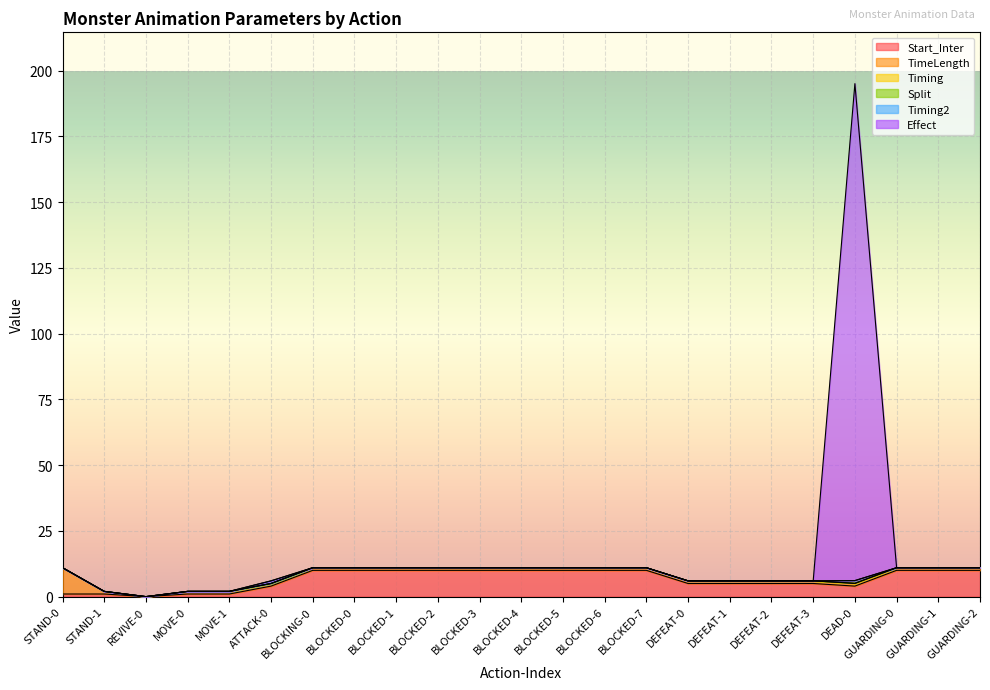

True or false: Start_Inter and Timing2 intersect in this chart.

False